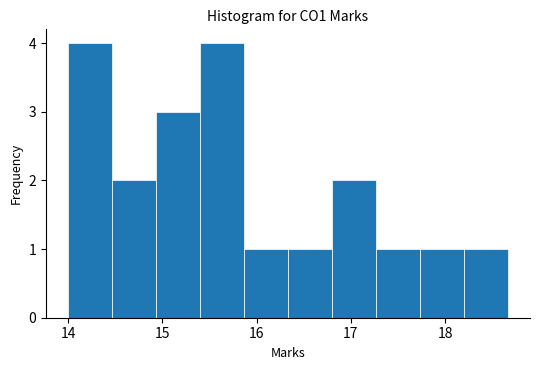

How tall is the bar that spans 14.5 to 14.9 on the x-axis? Neither the bar edges nor the heights are printed on the chart, so give them approximately, as read against the axes.

2